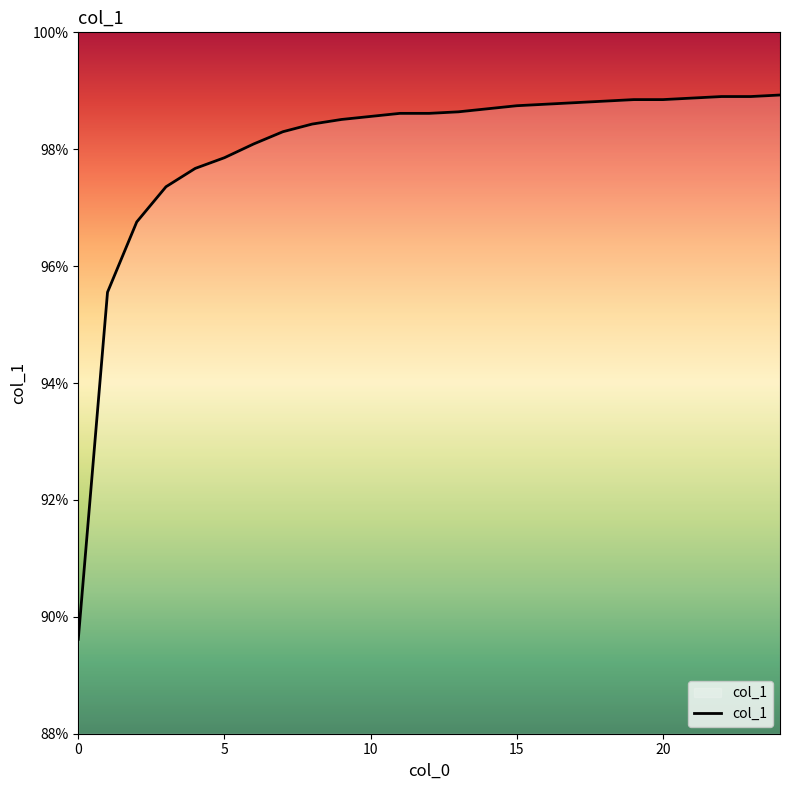

What is the average value?

1.0